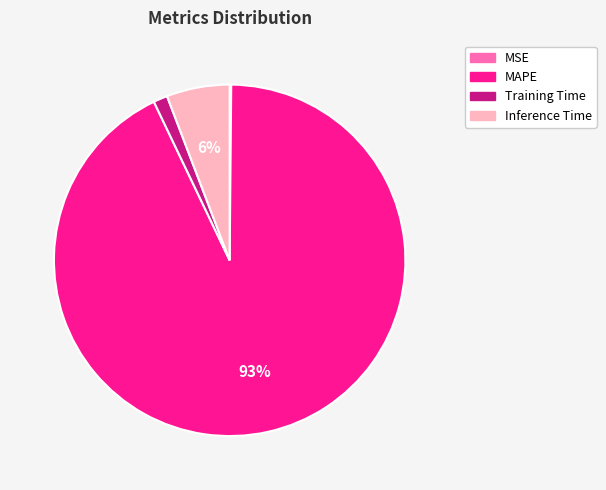

Which has a higher value, Training Time or MAPE?

MAPE